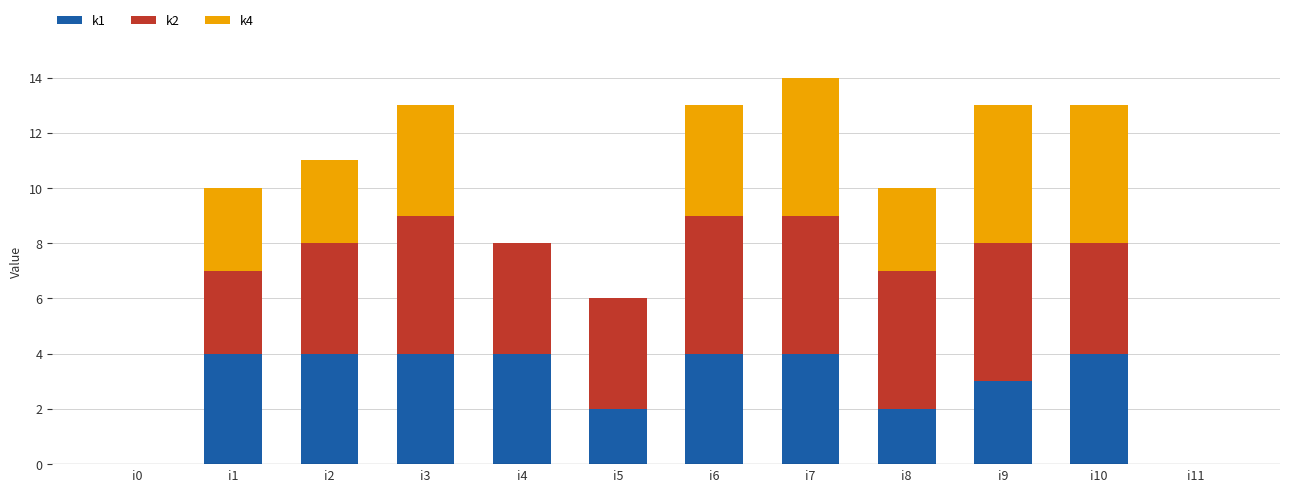

What is the total value across all series at i8?

10